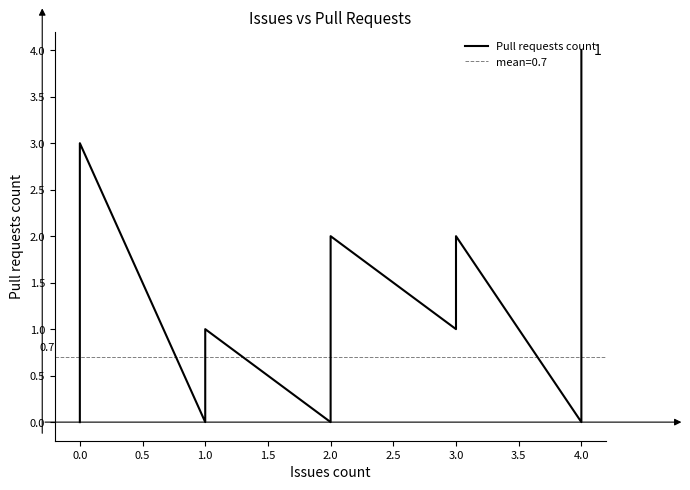

What is the difference between the maximum and second lowest values?

4